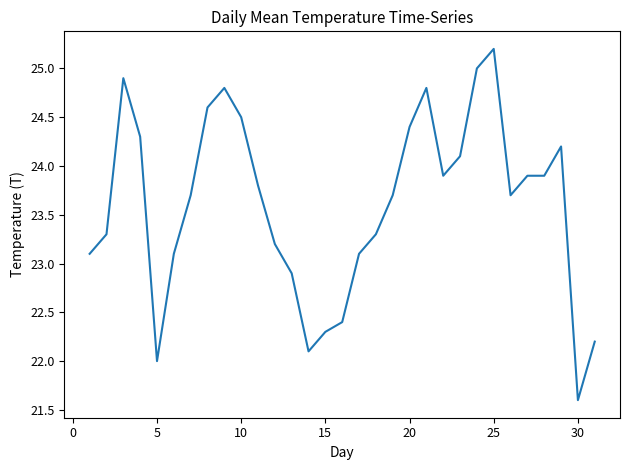

What is the difference between the maximum and minimum values?

3.6